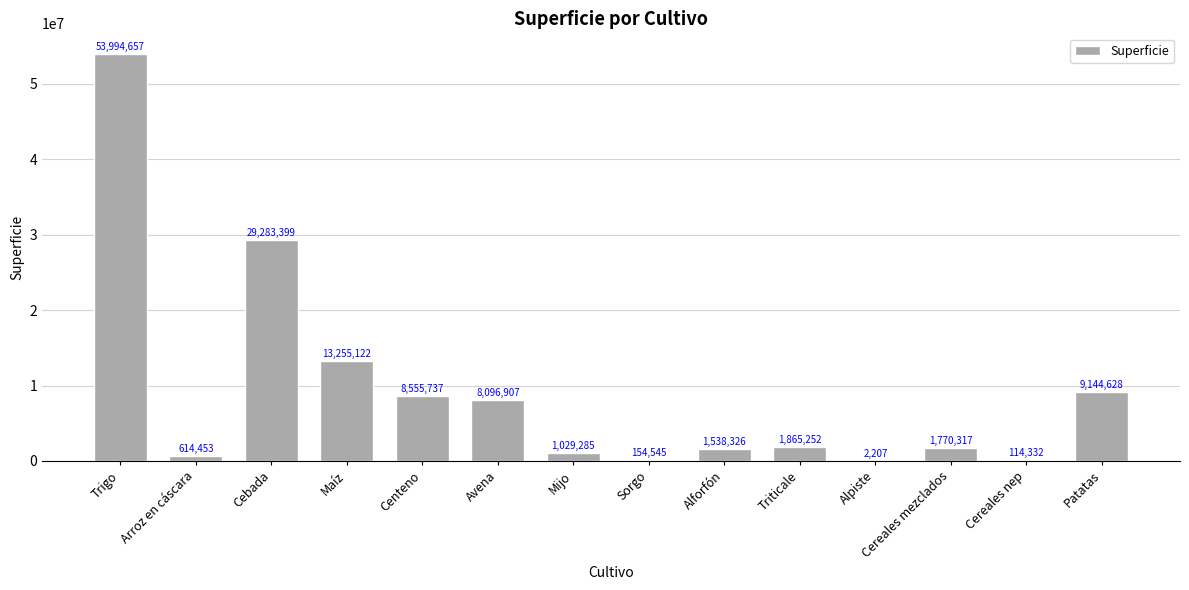

What is the change in value from Arroz en cáscara to Triticale?

+1250799